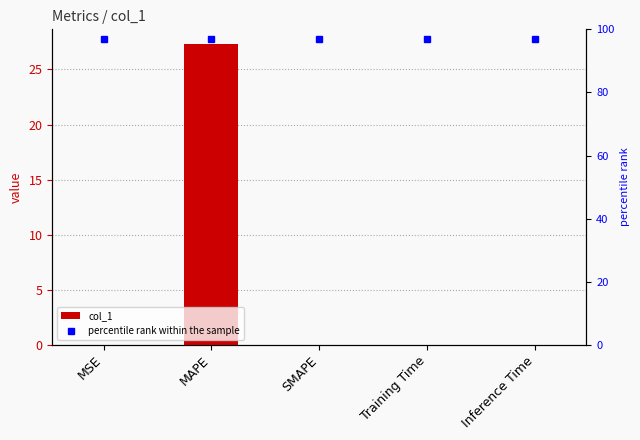

Rank the categories by value from lowest to highest.

SMAPE, Inference Time, Training Time, MSE, MAPE